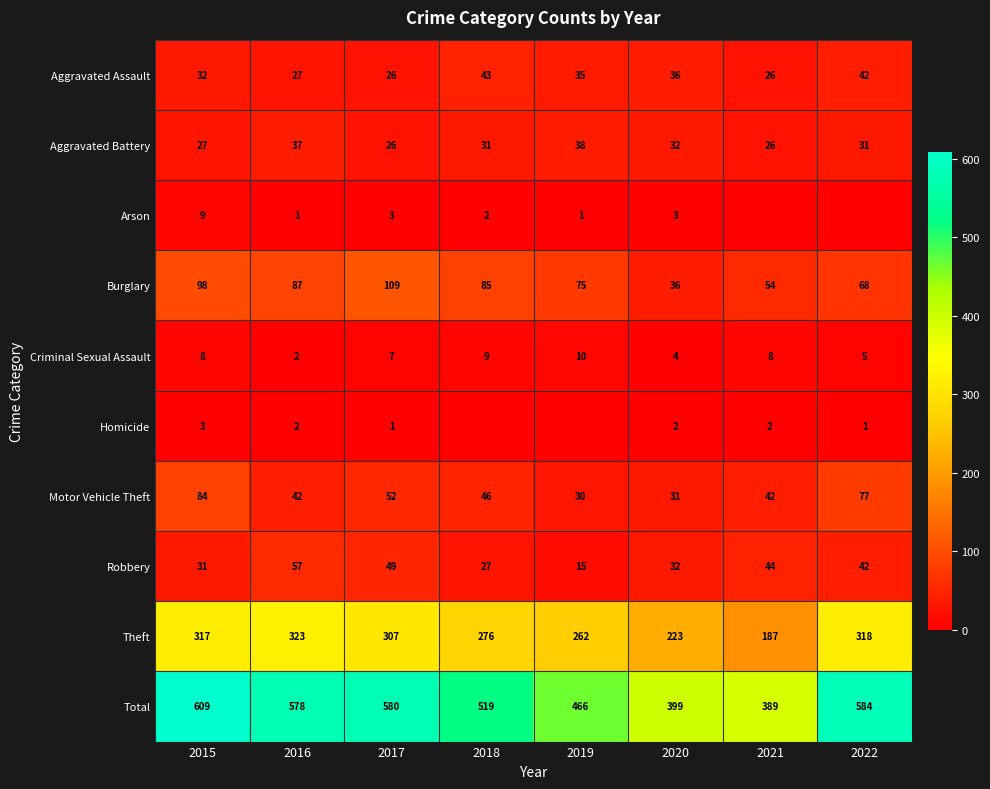

Which category has the highest value in the Motor Vehicle Theft series?

2015